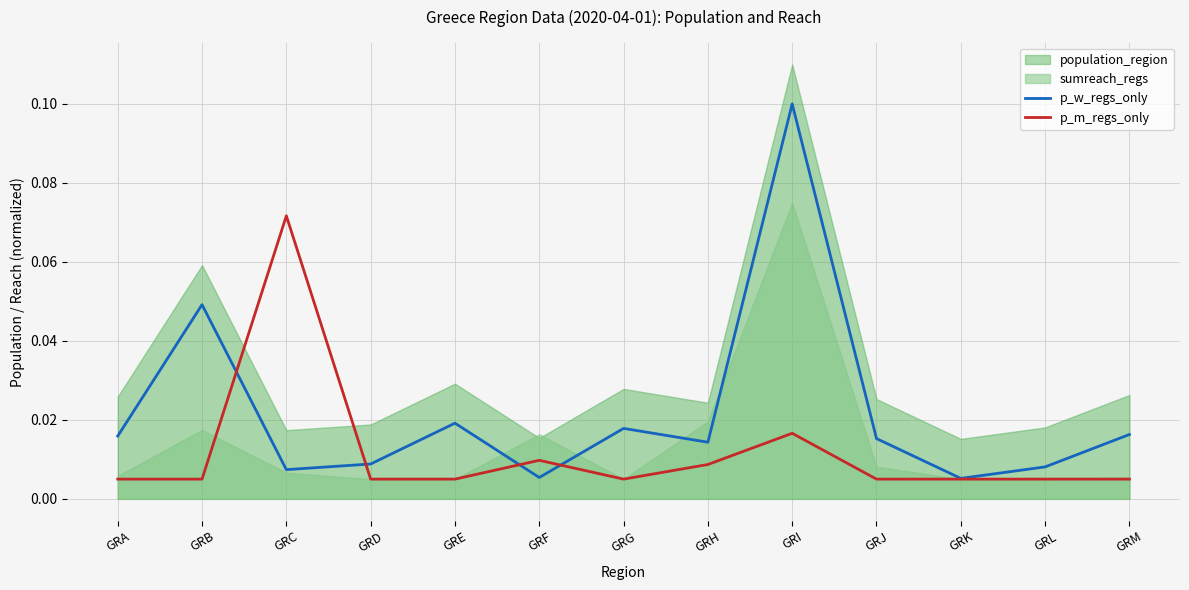

How many times do p_w_regs_only and p_m_regs_only cross each other?

4